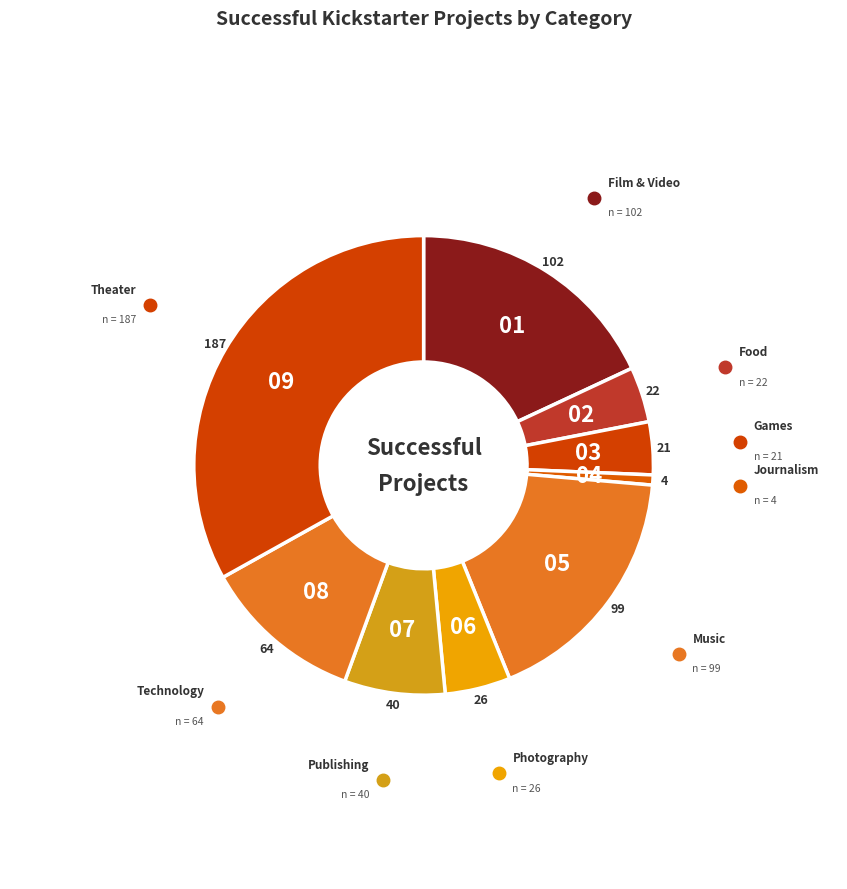

Count the number of slices in the pie.

9